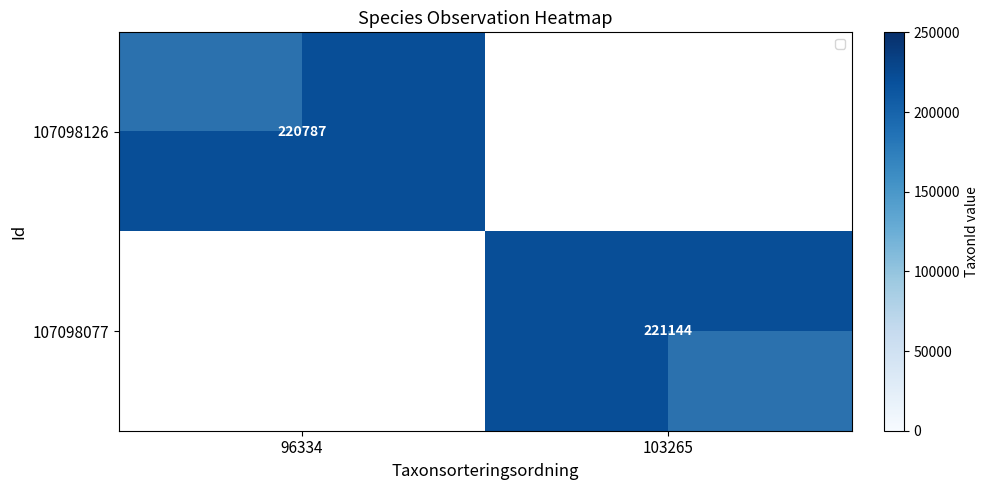

Between 96334 and 103265, which is larger?

103265